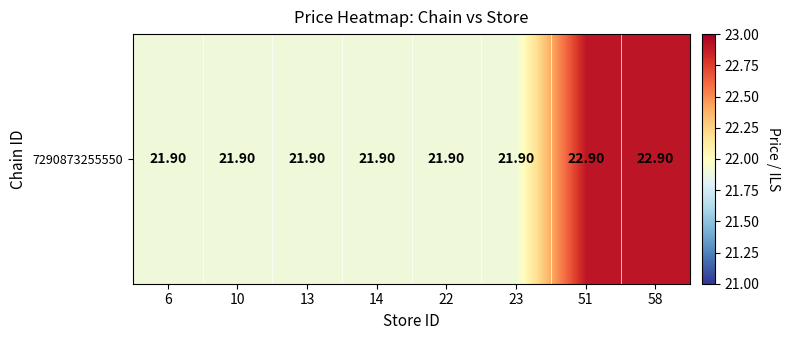

Reading right to left, what are all the values shown in this chart?

58=22.9	51=22.9	23=21.9	22=21.9	14=21.9	13=21.9	10=21.9	6=21.9